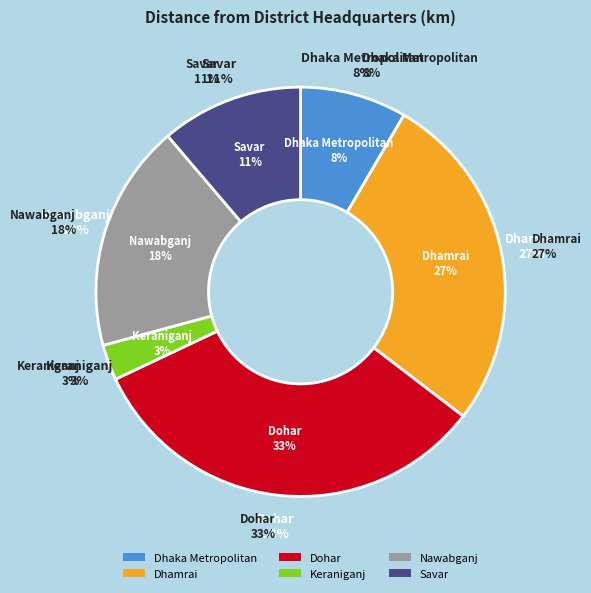

Which slice is the largest?

Dohar